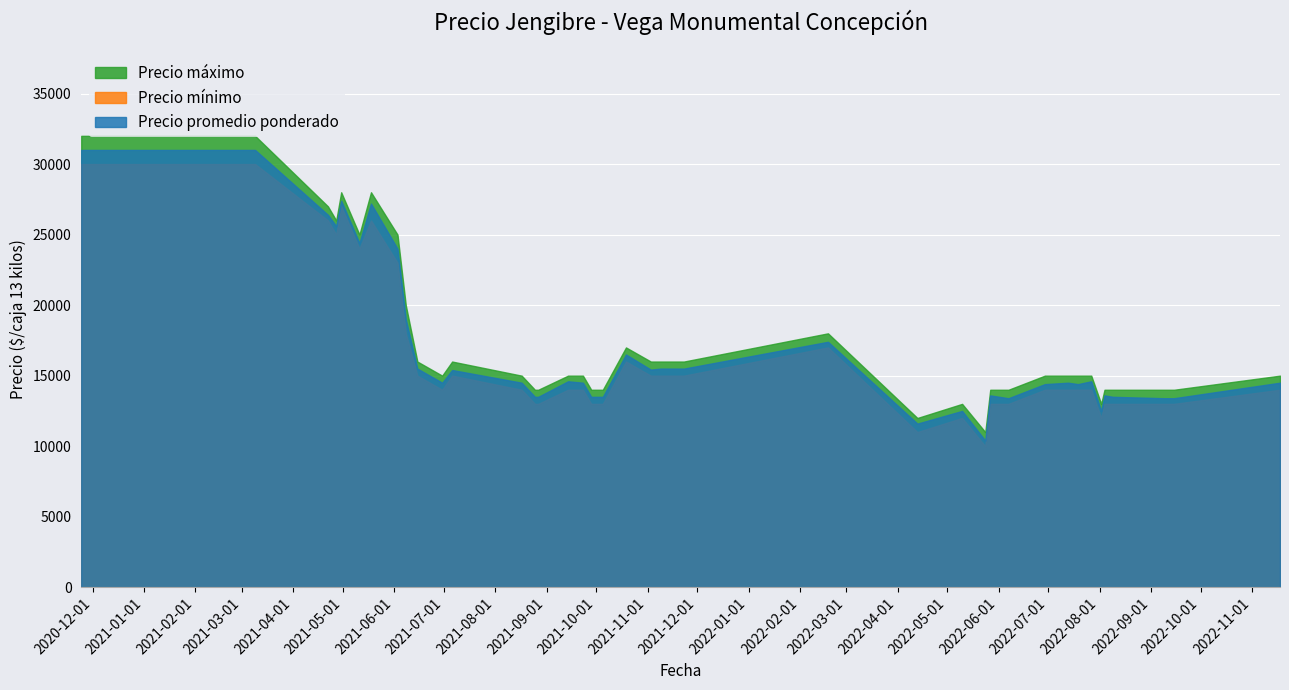

What is the minimum value for Precio mínimo?

10000